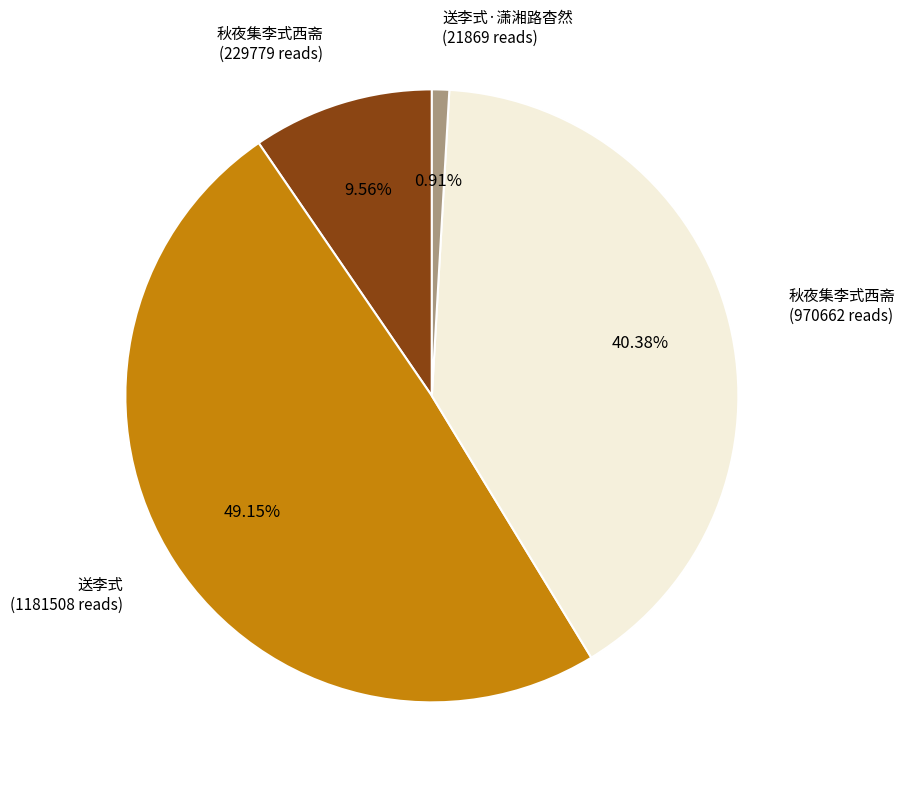

How many slices are in this pie chart?

4